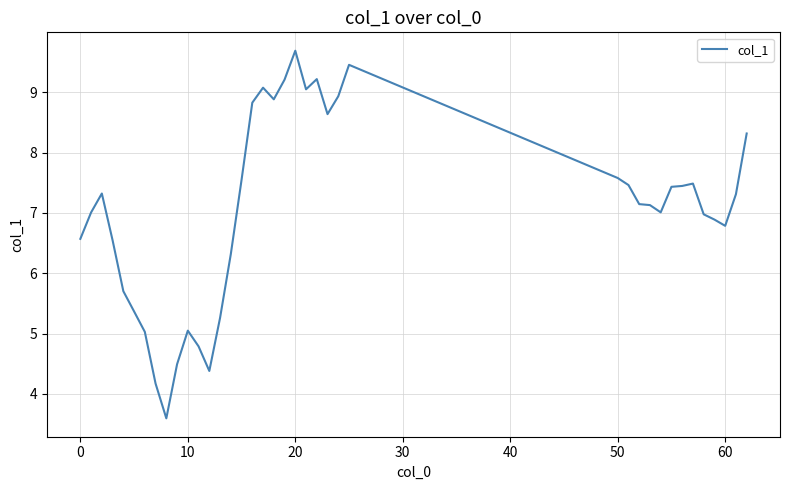

How many lines are shown in the chart?

1